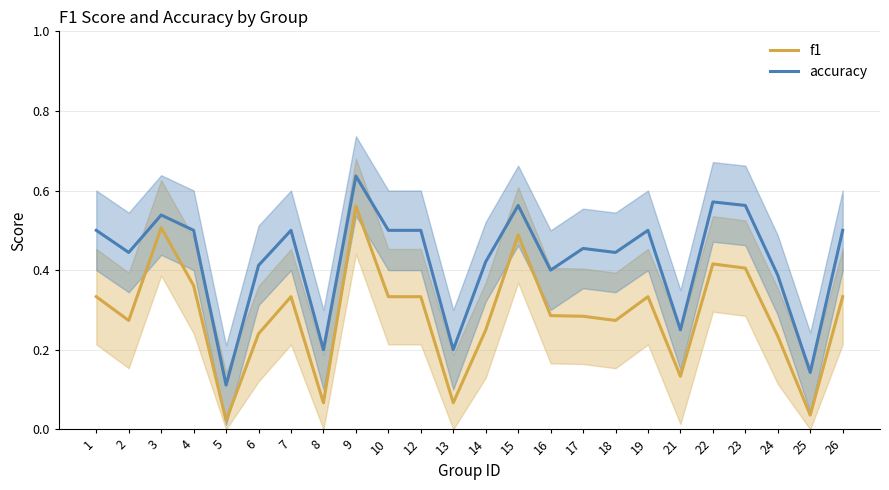

What is the sum of the accuracy values at 13 and 22?

0.8